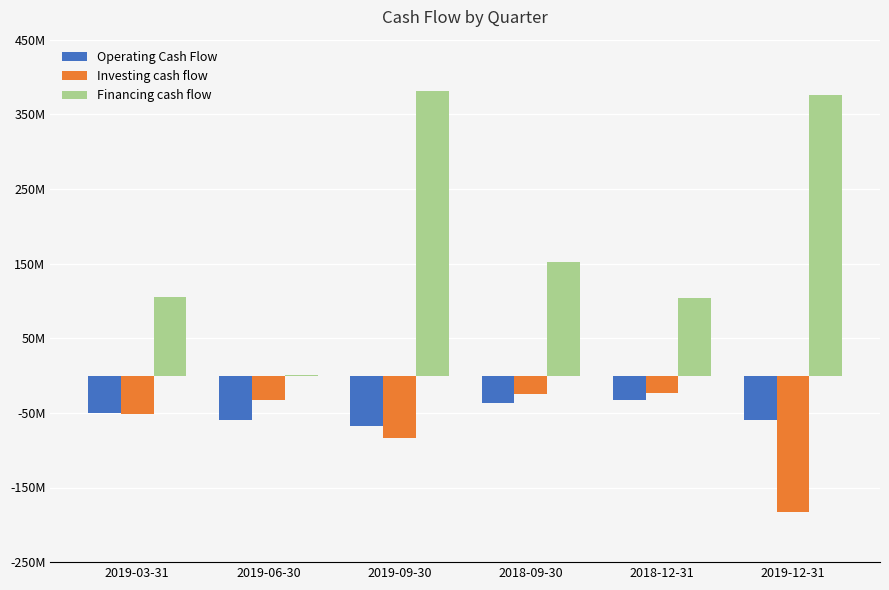

Does the chart contain stacked bars?

No